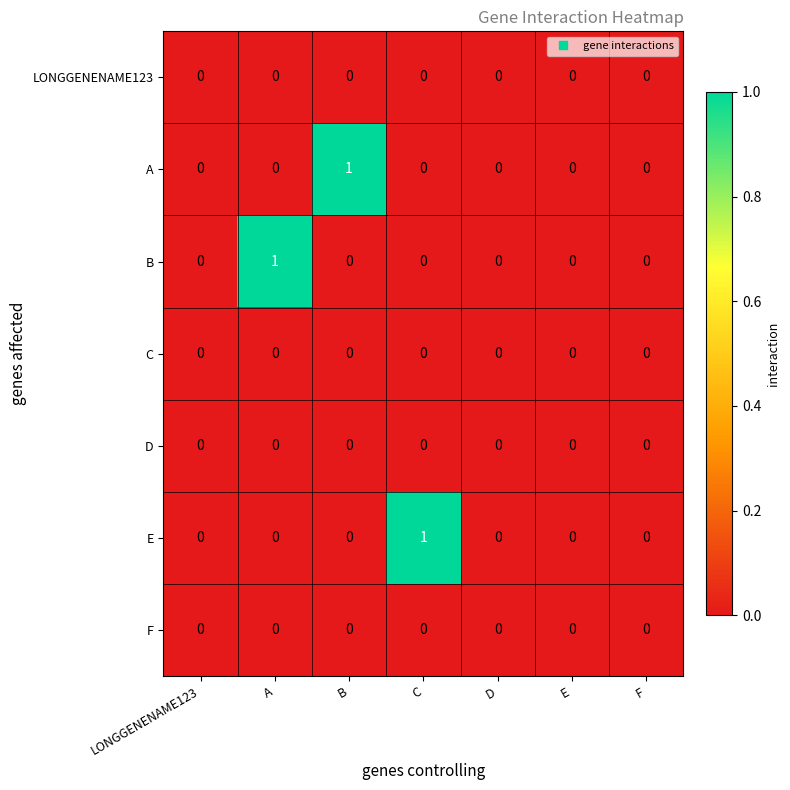

Count the number of data series in this chart.

7